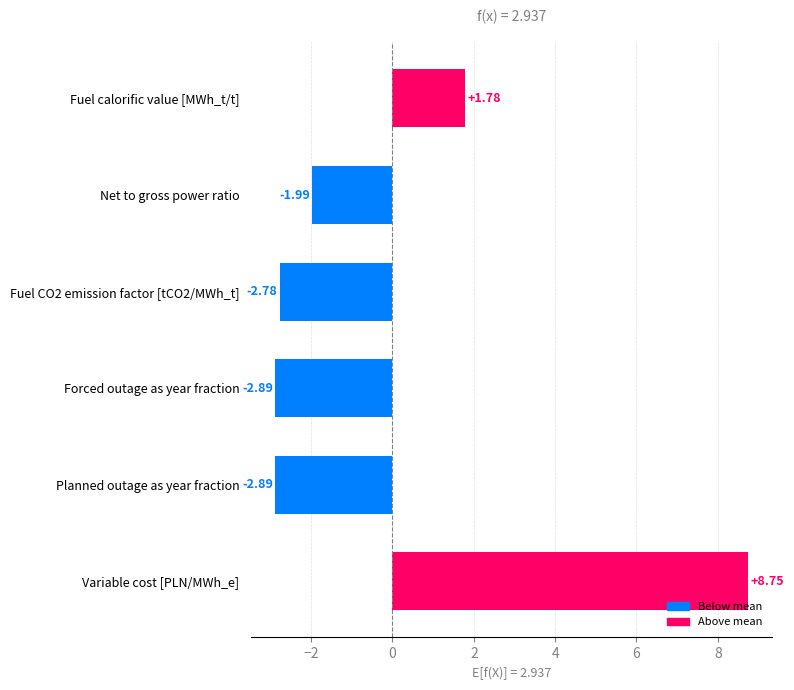

What is the sum of the values at Fuel CO2 emission factor [tCO2/MWh_t] and Planned outage as year fraction?

-5.7